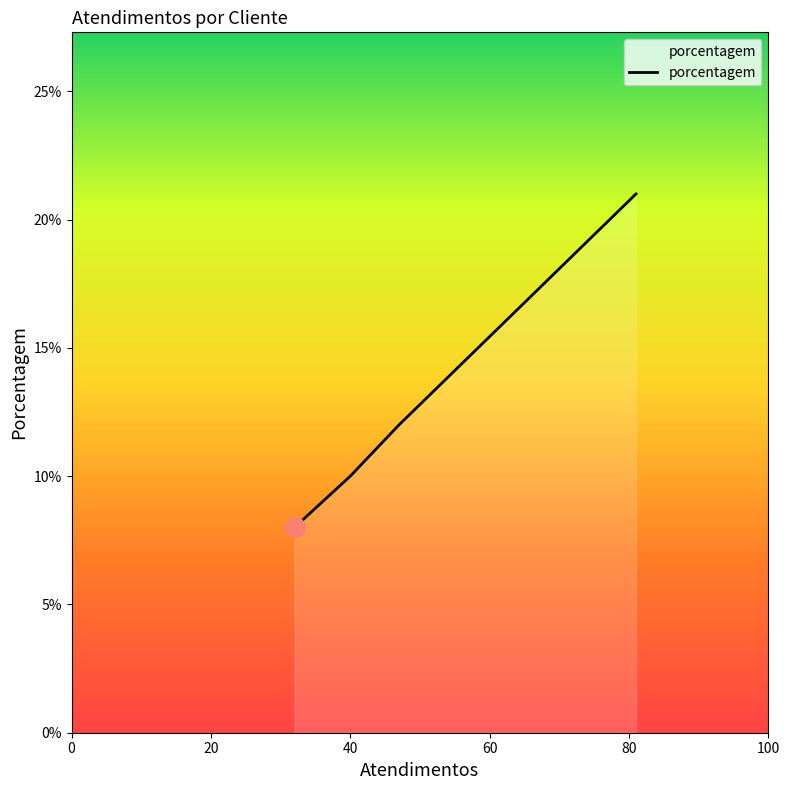

True or false: there are more than 1 points higher than both neighbors.

False